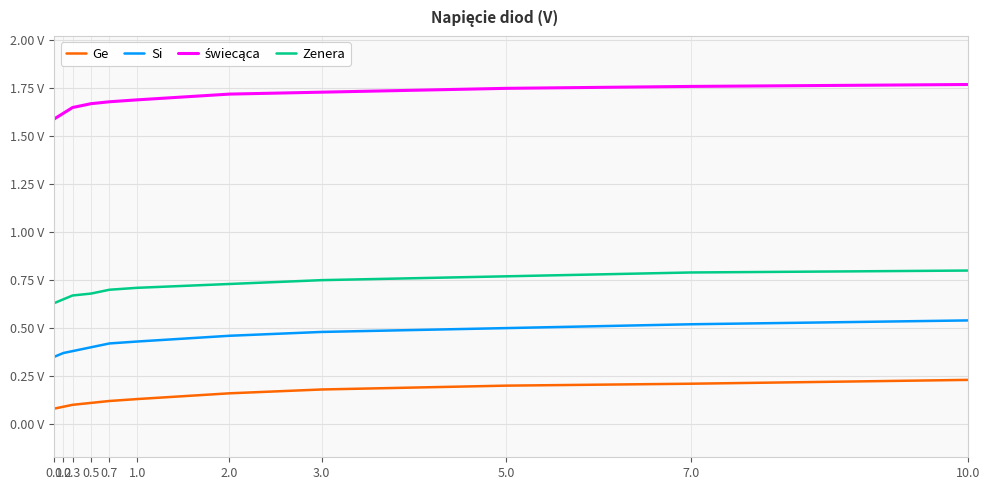

How many Si values are between 0 and 1?

11